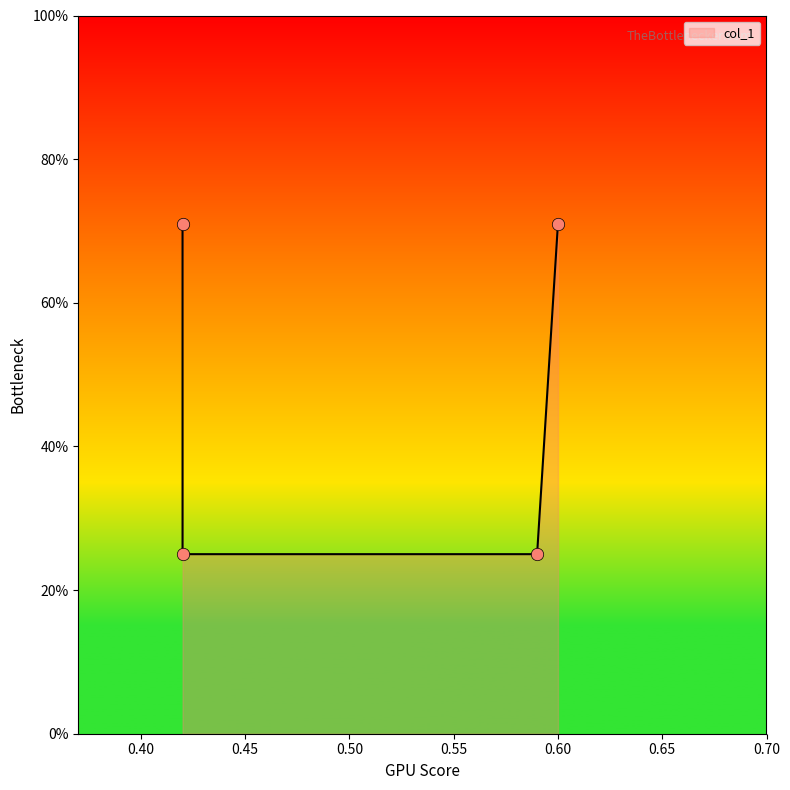

Which has a higher value, 0.42 or 0.6?

0.6